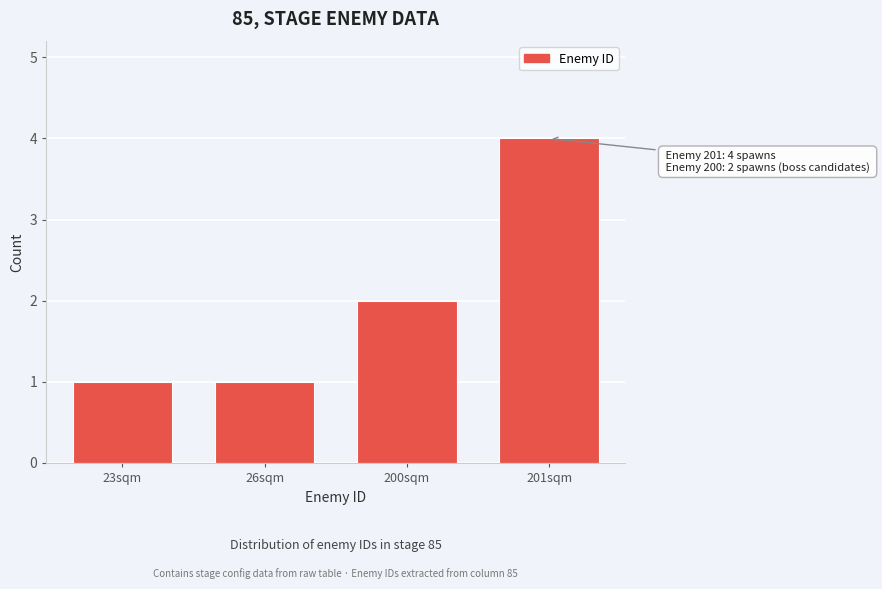

Reading left to right, list all the values displayed in this chart.

23sqm=1	26sqm=1	200sqm=2	201sqm=4